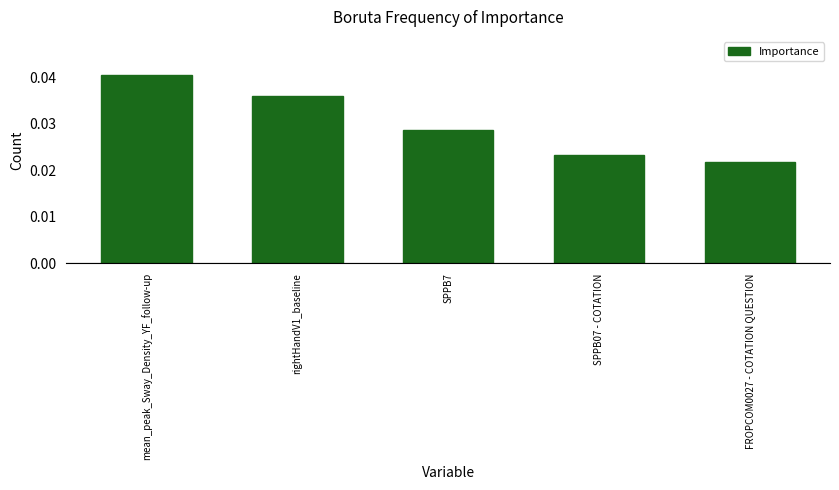

Between mean_peak_Sway_Density_YF_follow-up and FROPCOM0027 - COTATION QUESTION, which is larger?

mean_peak_Sway_Density_YF_follow-up